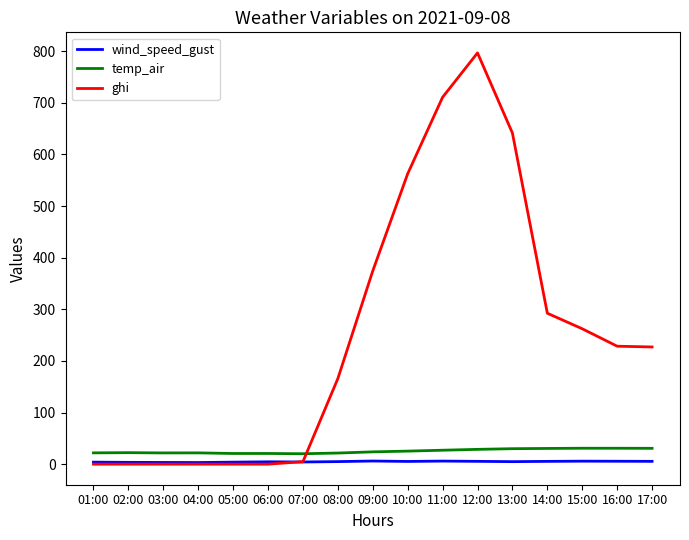

Is it true that wind_speed_gust equals 4.2 at 07:00?

True